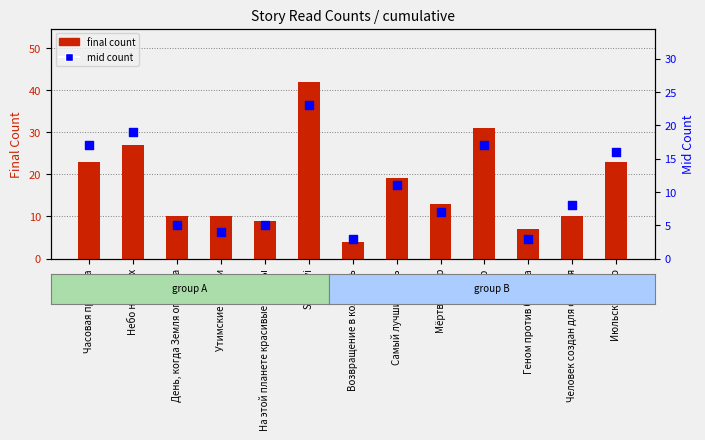

Which series has the largest total across all categories?

final count